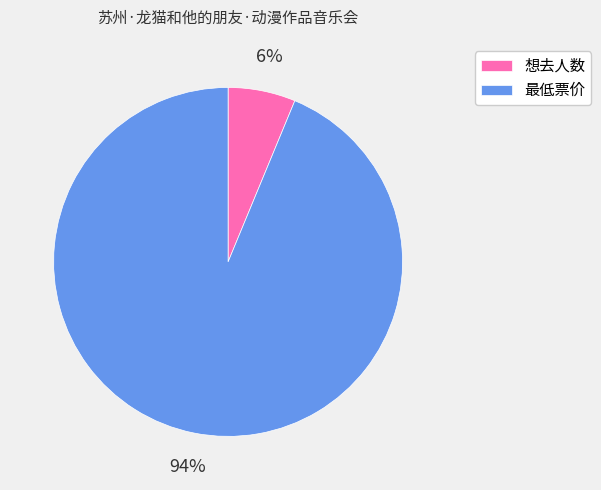

Do 最低票价 and 想去人数 together represent more than half of the pie?

Yes